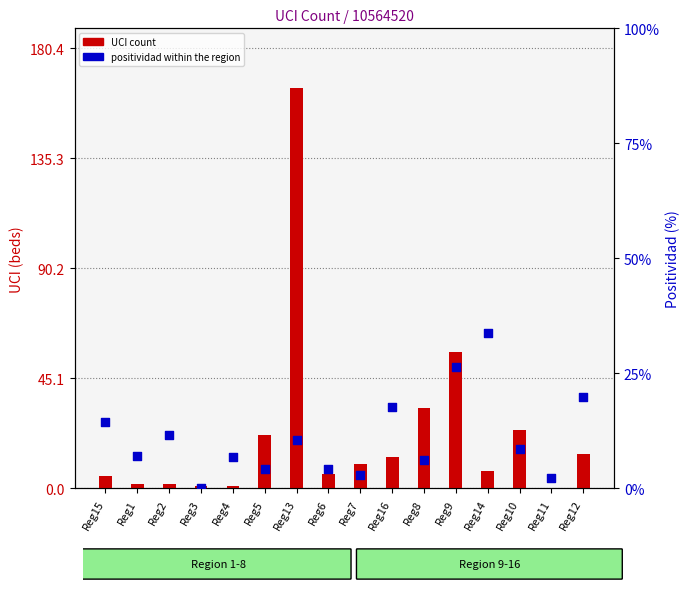

What is the total value across all series at Reg11?

2.2